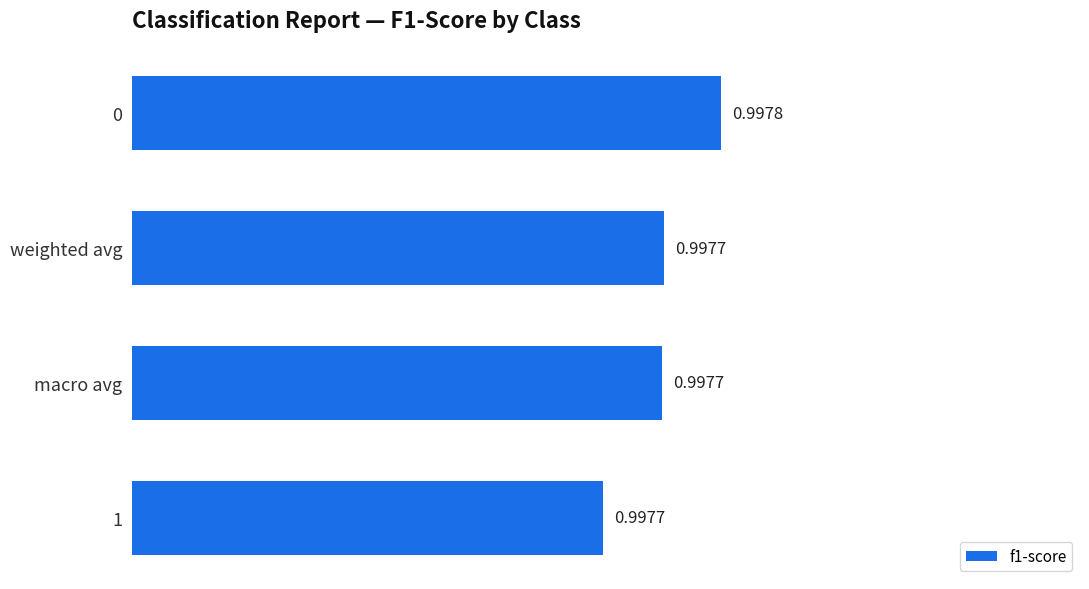

What is the sum of the values at weighted avg and 0?

2.0